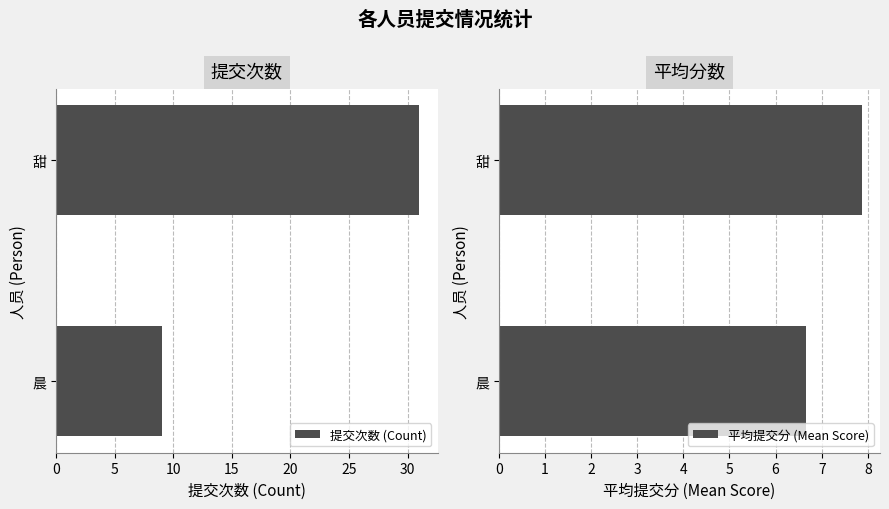

What is the average value of the 提交次数 (Count) series?

20